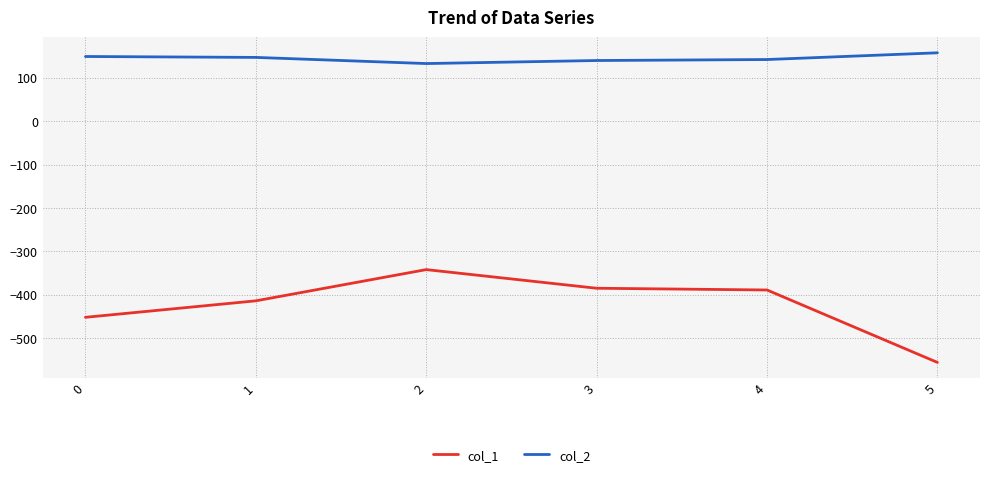

What is the greatest value displayed?

157.9